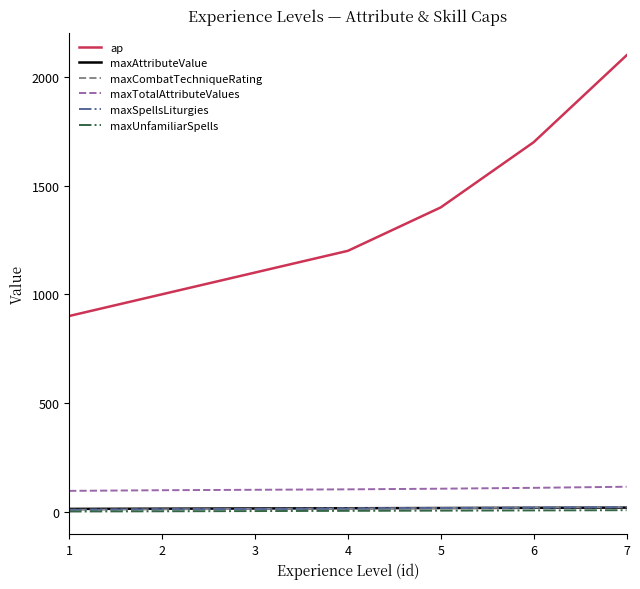

What is the difference between the highest and lowest values at 1?

900